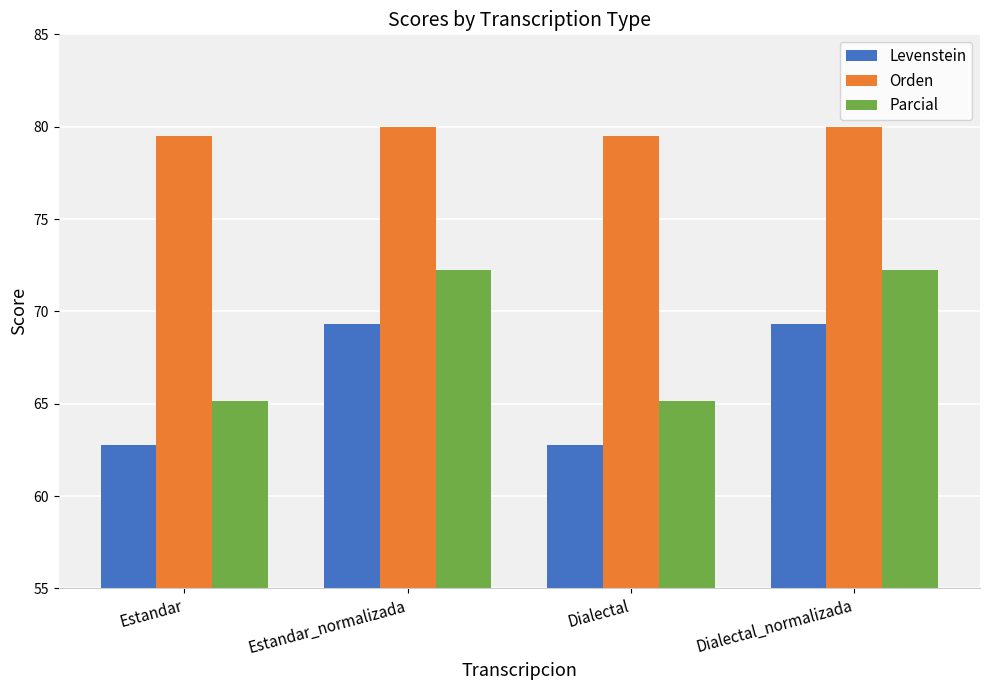

Reading right to left, transcribe all the data shown in this chart.

Levenstein: Dialectal_normalizada=69.3	Dialectal=62.7	Estandar_normalizada=69.3	Estandar=62.7
Orden: Dialectal_normalizada=80.0	Dialectal=79.5	Estandar_normalizada=80.0	Estandar=79.5
Parcial: Dialectal_normalizada=72.2	Dialectal=65.2	Estandar_normalizada=72.2	Estandar=65.2